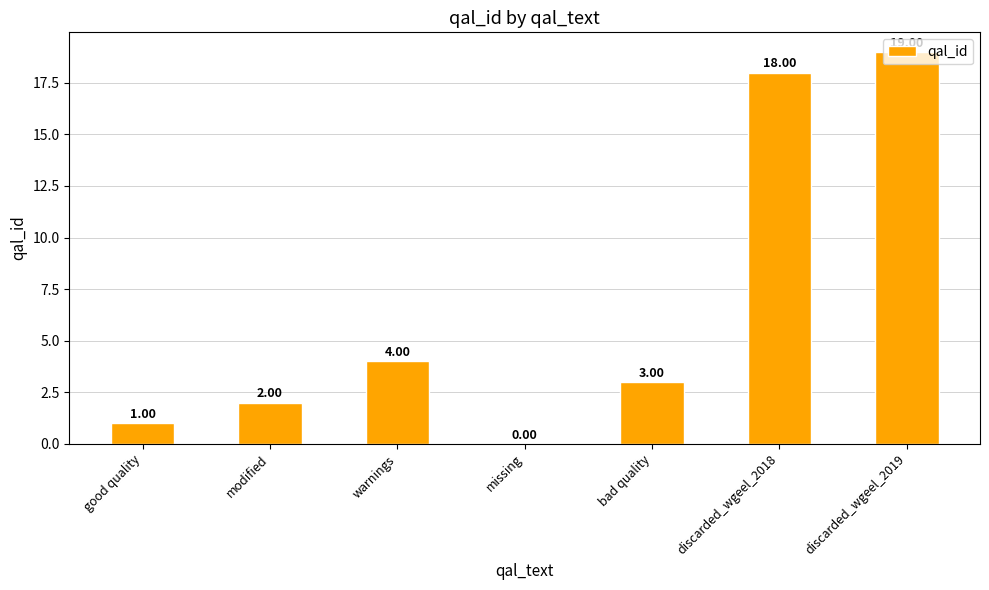

What is the ratio of the value at discarded_wgeel_2019 to the value at good quality?

19.0